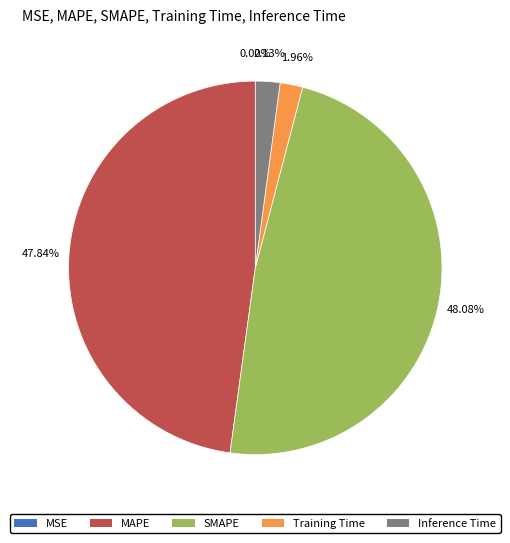

What portion of the pie excludes SMAPE?

51.9%